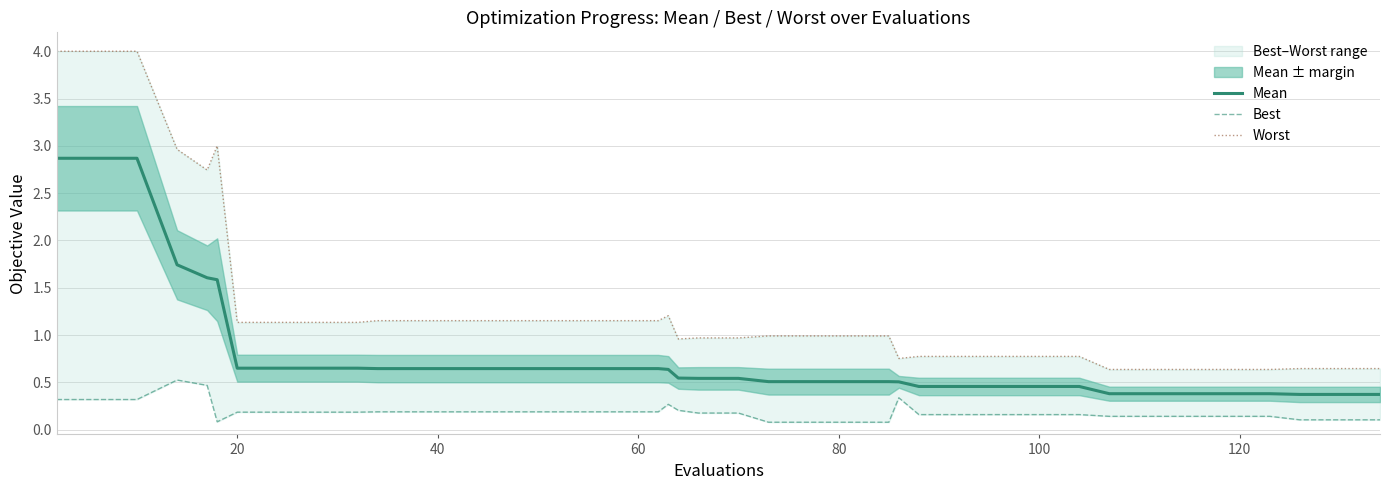

What is the value of the Worst point at the 17th from the left?

1.2